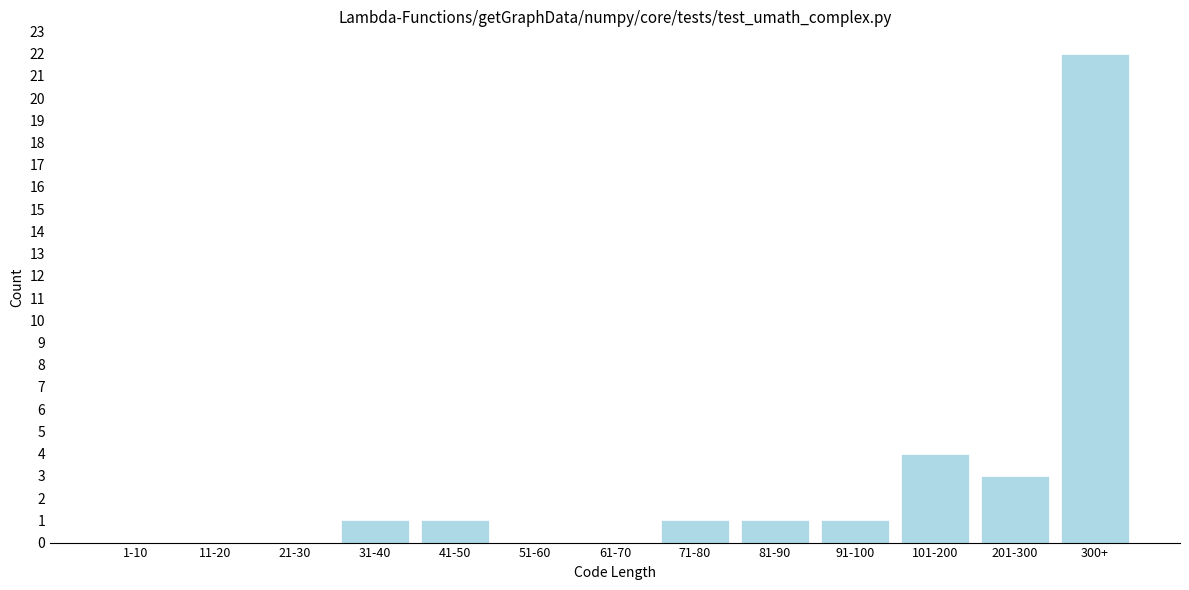

Reading left to right, transcribe all the data shown in this chart.

1-10=0	11-20=0	21-30=0	31-40=1	41-50=1	51-60=0	61-70=0	71-80=1	81-90=1	91-100=1	101-200=4	201-300=3	300+=22